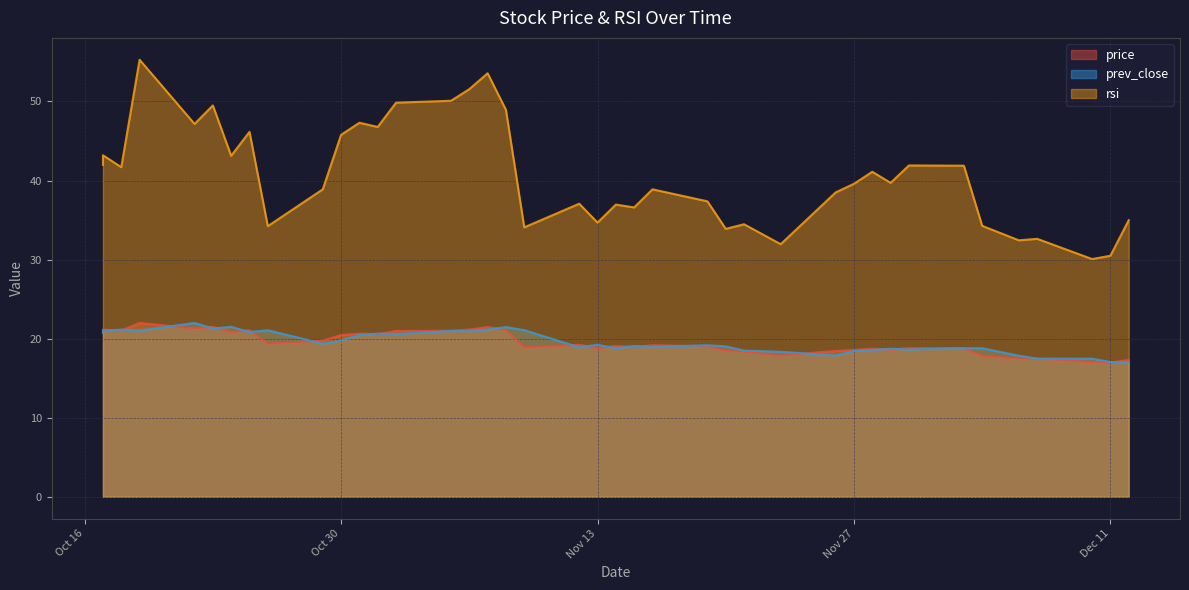

What is the total value across all series at 2018-11-16?

77.0